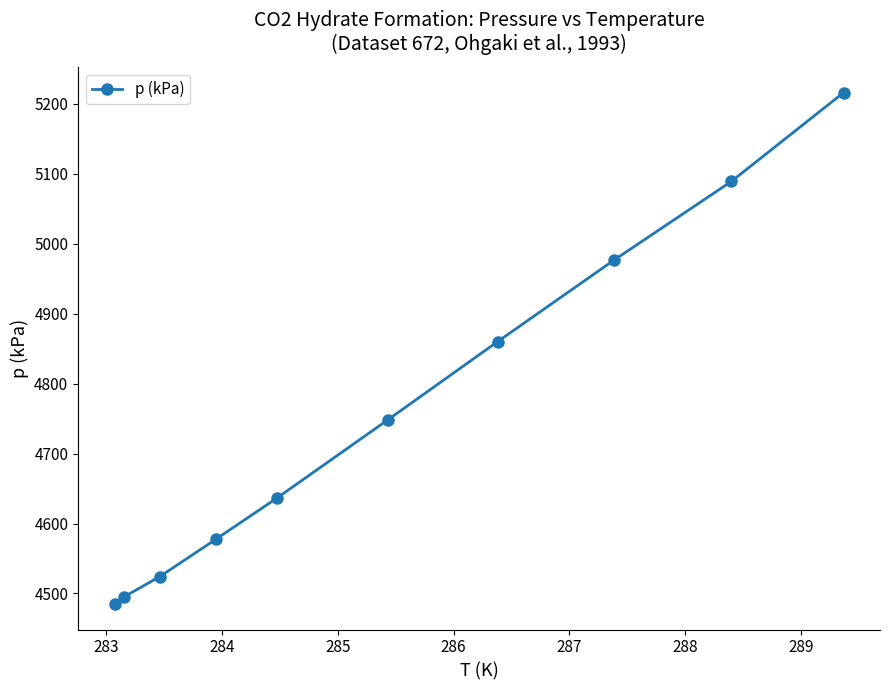

What is the value of the 9th point from the left?

5089